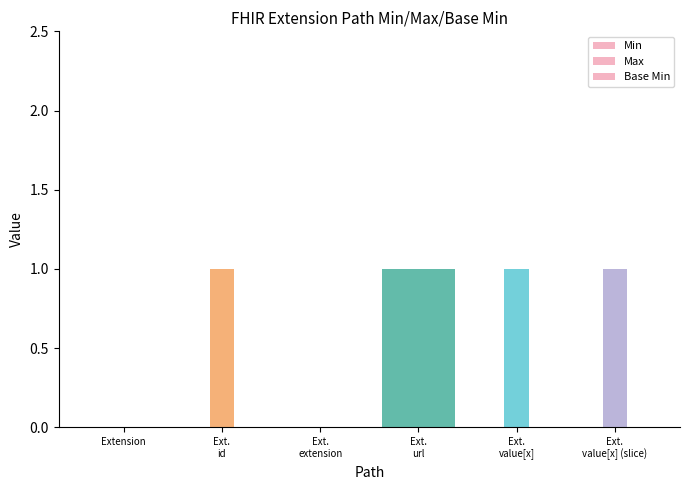

How many distinct data groups are displayed?

3